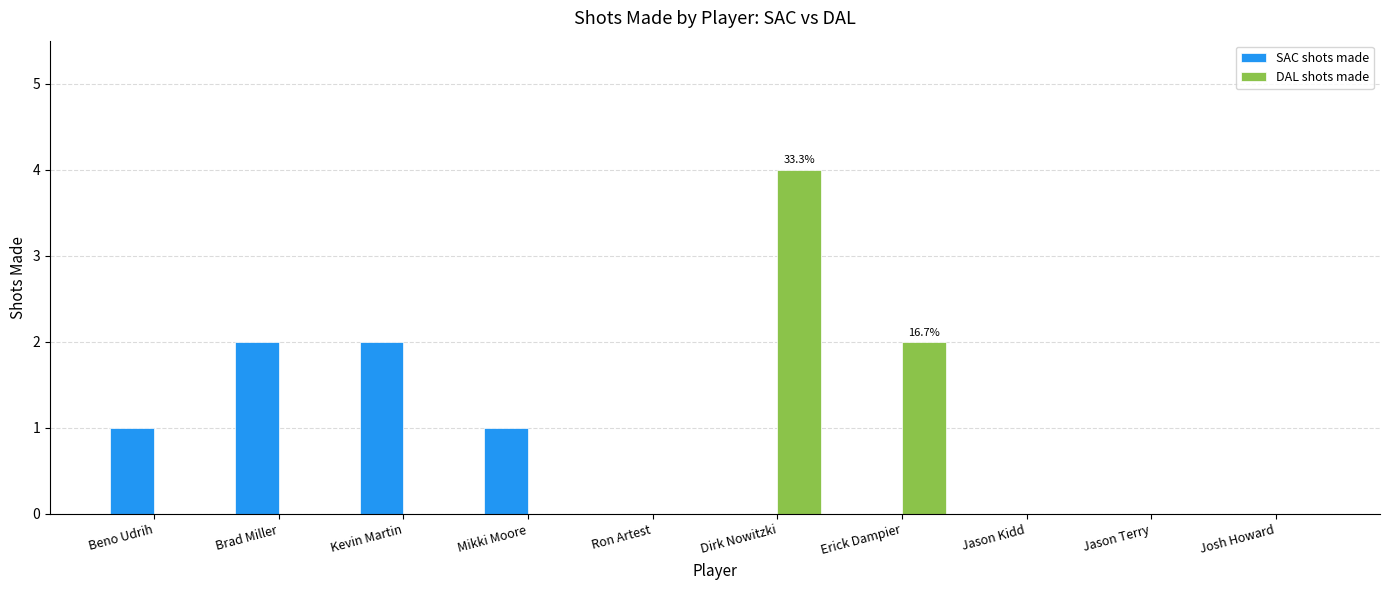

What is the maximum value shown in the chart?

4